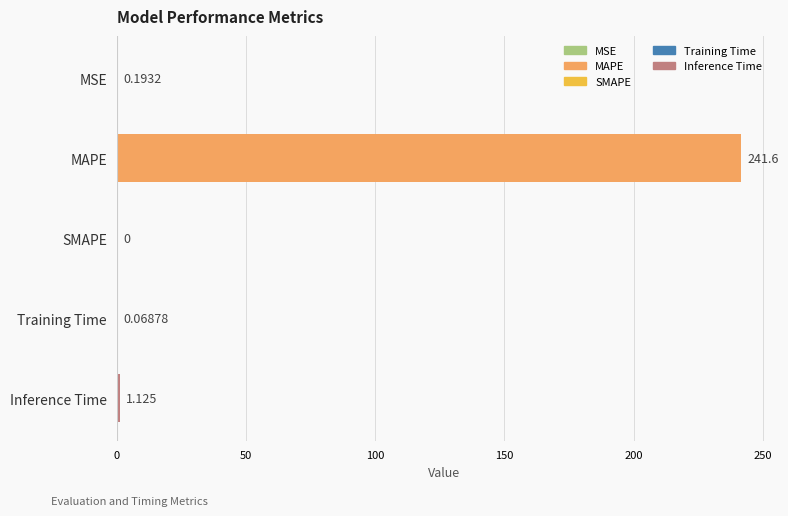

What is the average value?

48.6